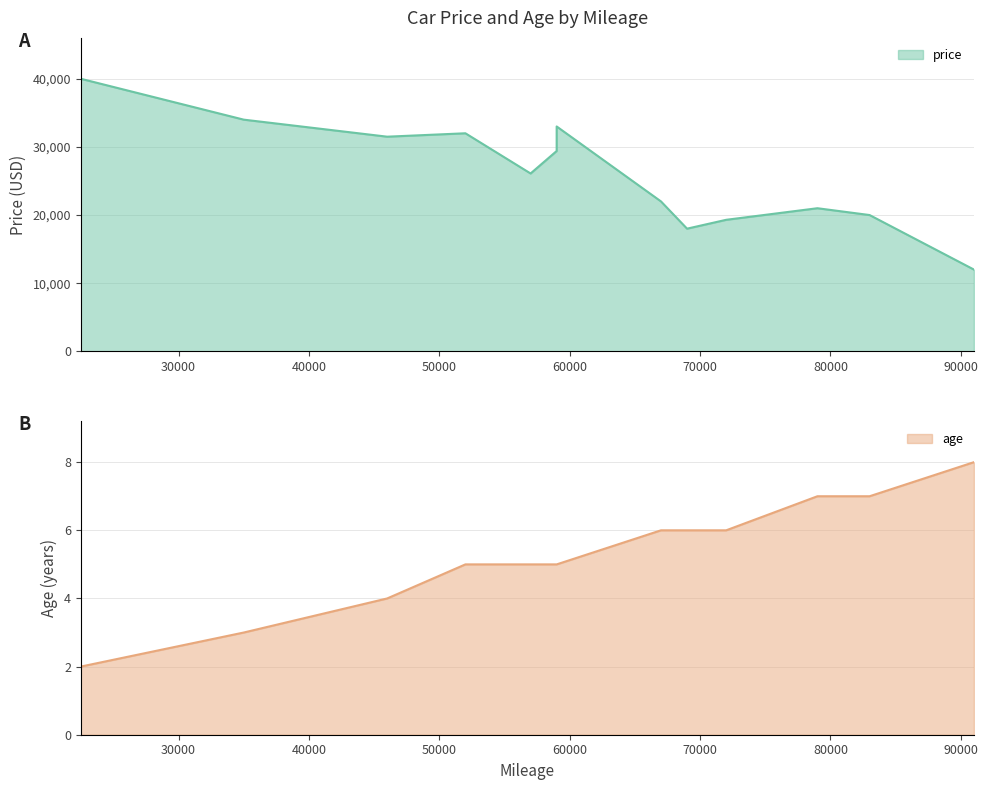

True or false: age has a value of 7 at 83000.

True